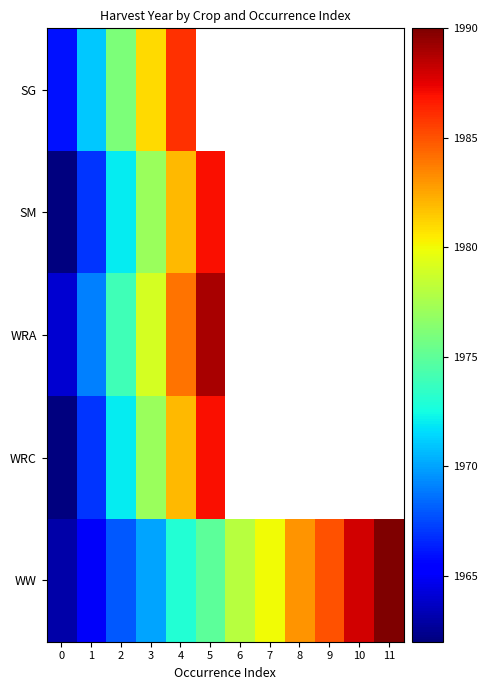

What is the minimum value shown in the chart?

1962.0